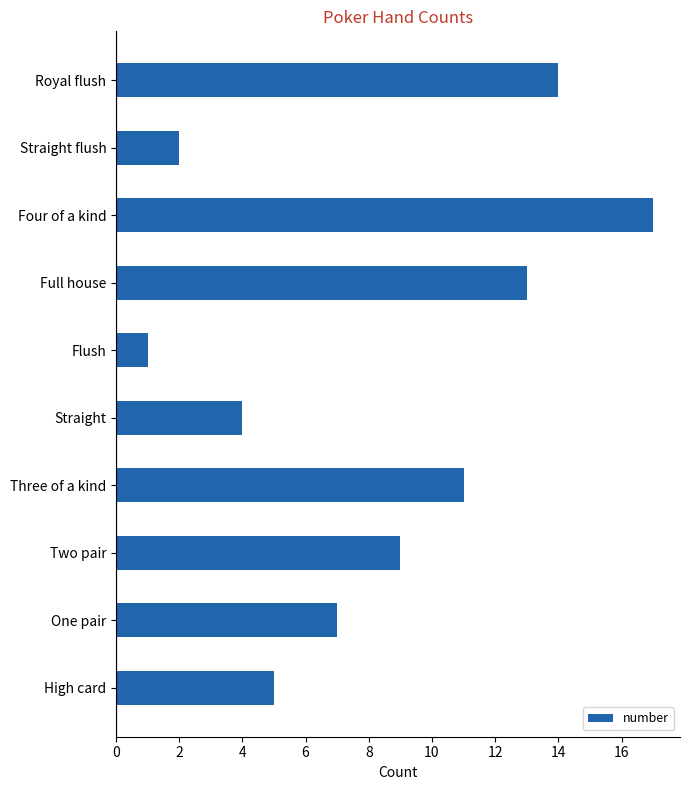

Reading bottom to top, extract all data points from this chart.

High card=5	One pair=7	Two pair=9	Three of a kind=11	Straight=4	Flush=1	Full house=13	Four of a kind=17	Straight flush=2	Royal flush=14